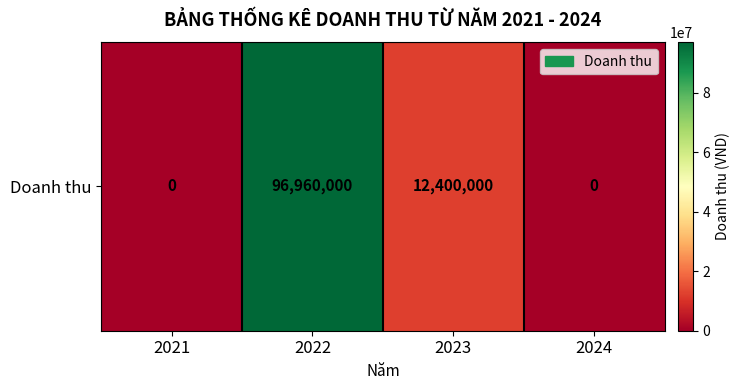

True or false: the data shows 0 at 2021.

True